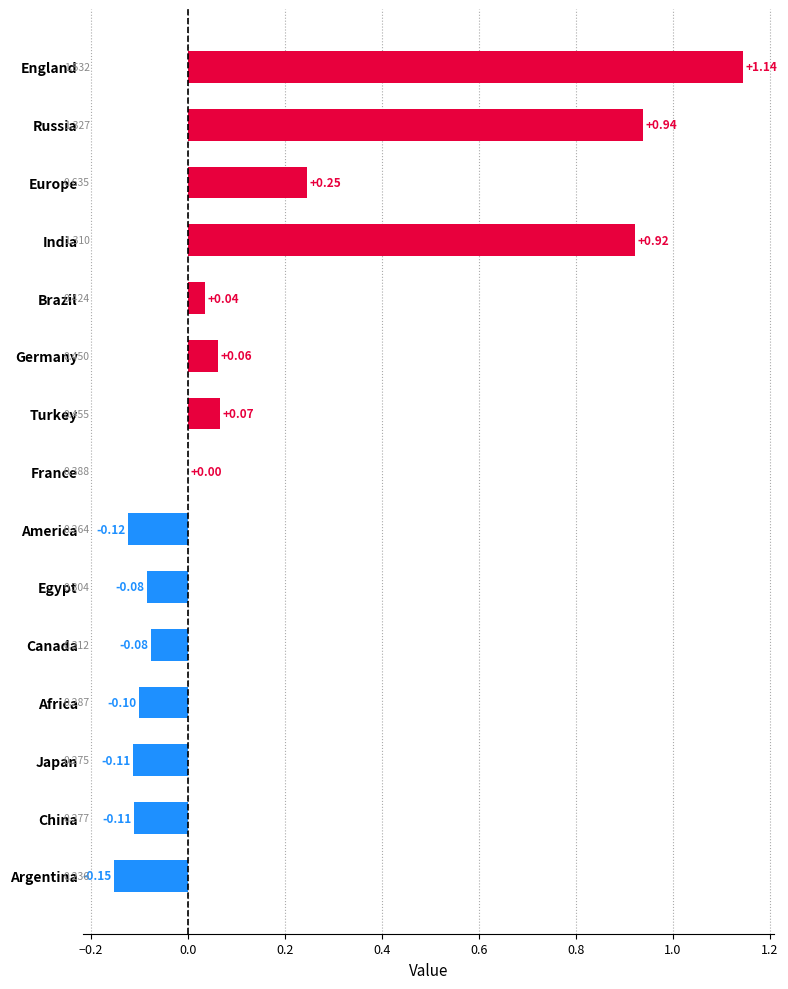

Between America and India, which is larger?

India